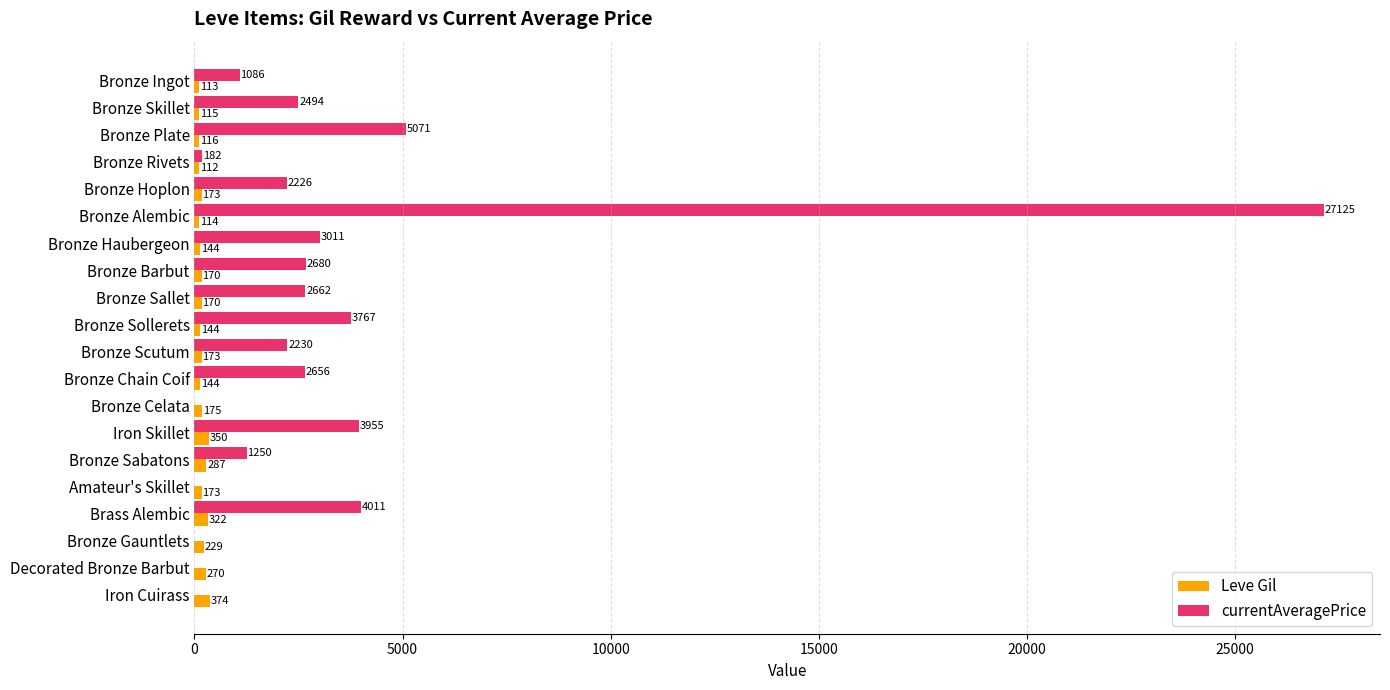

At which category is the sum across all series the highest?

Bronze Alembic